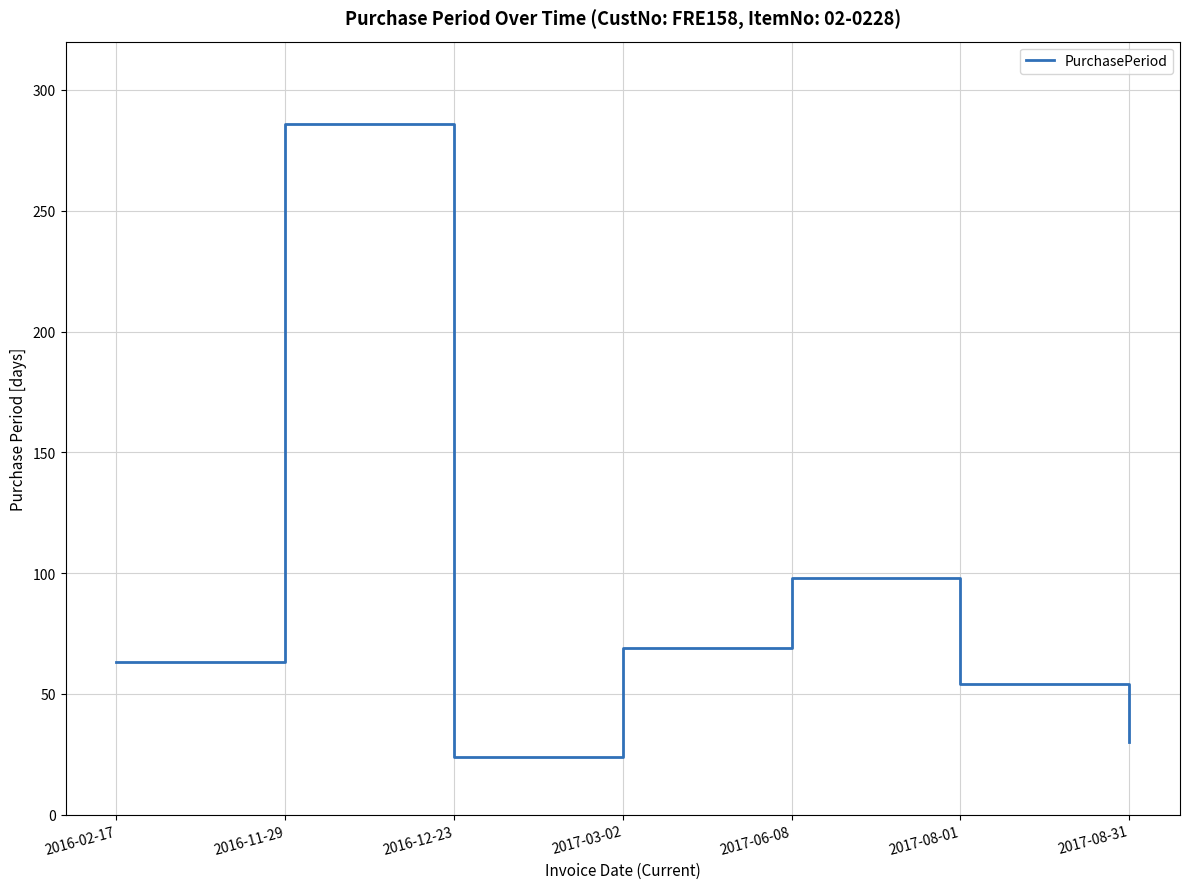

What is the difference between the maximum and minimum values?

262